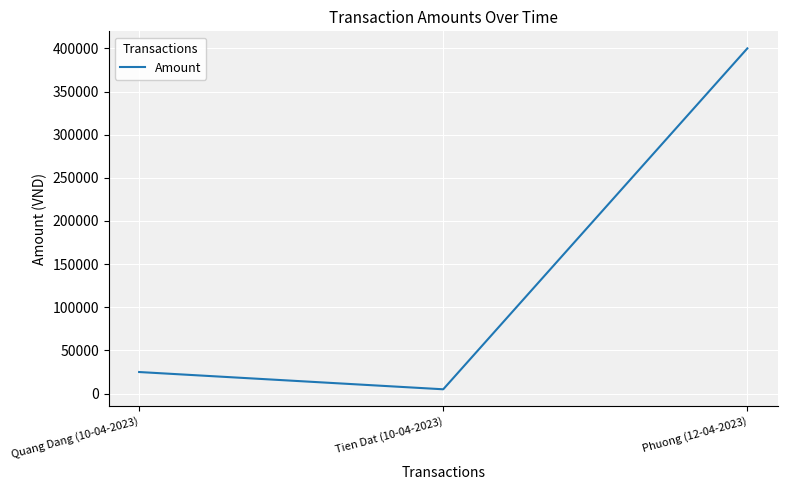

List the labels in order of value, smallest first.

Tien Dat (10-04-2023), Quang Dang (10-04-2023), Phuong (12-04-2023)